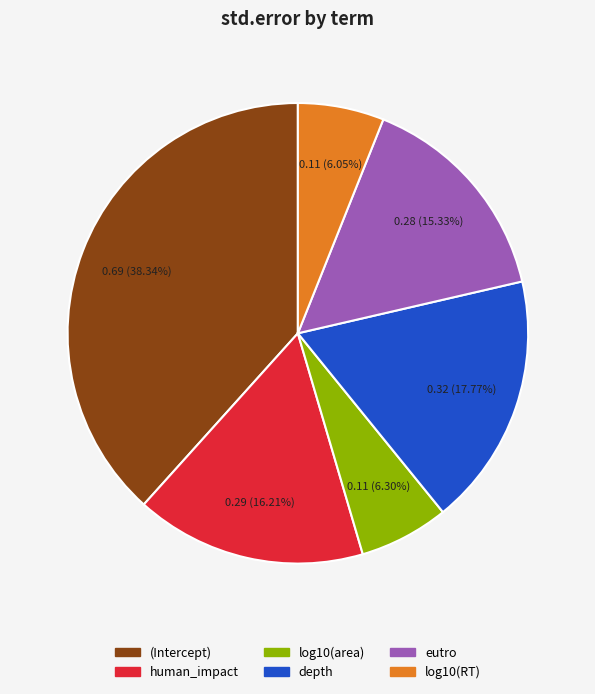

Which slice is the largest?

(Intercept)